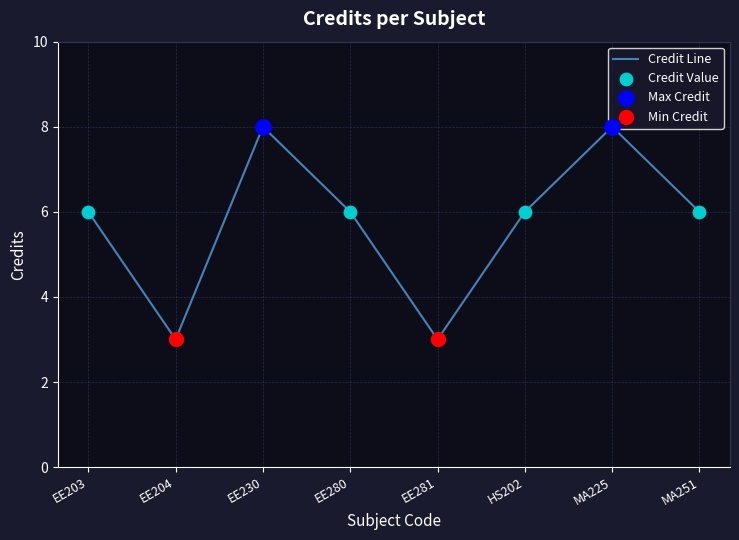

The value at HS202 is 6. True or false?

True